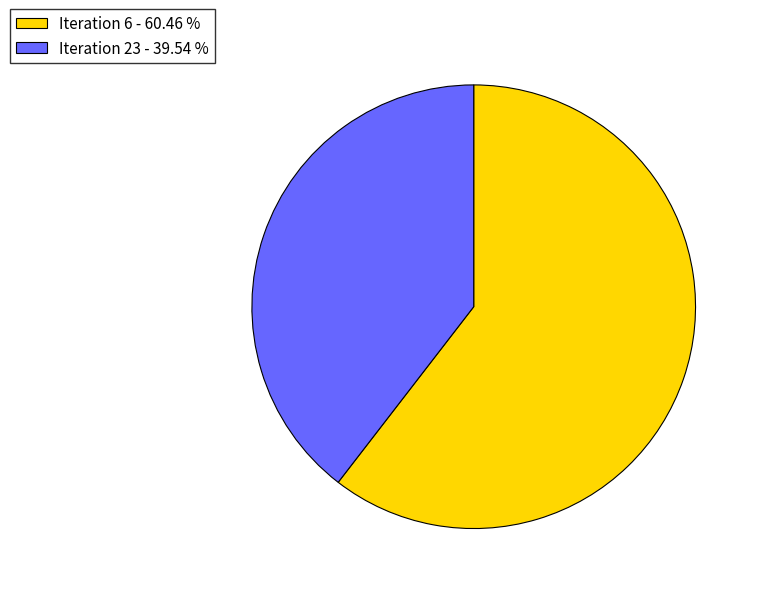

True or false: Iteration 6 accounts for 60% of the total.

True